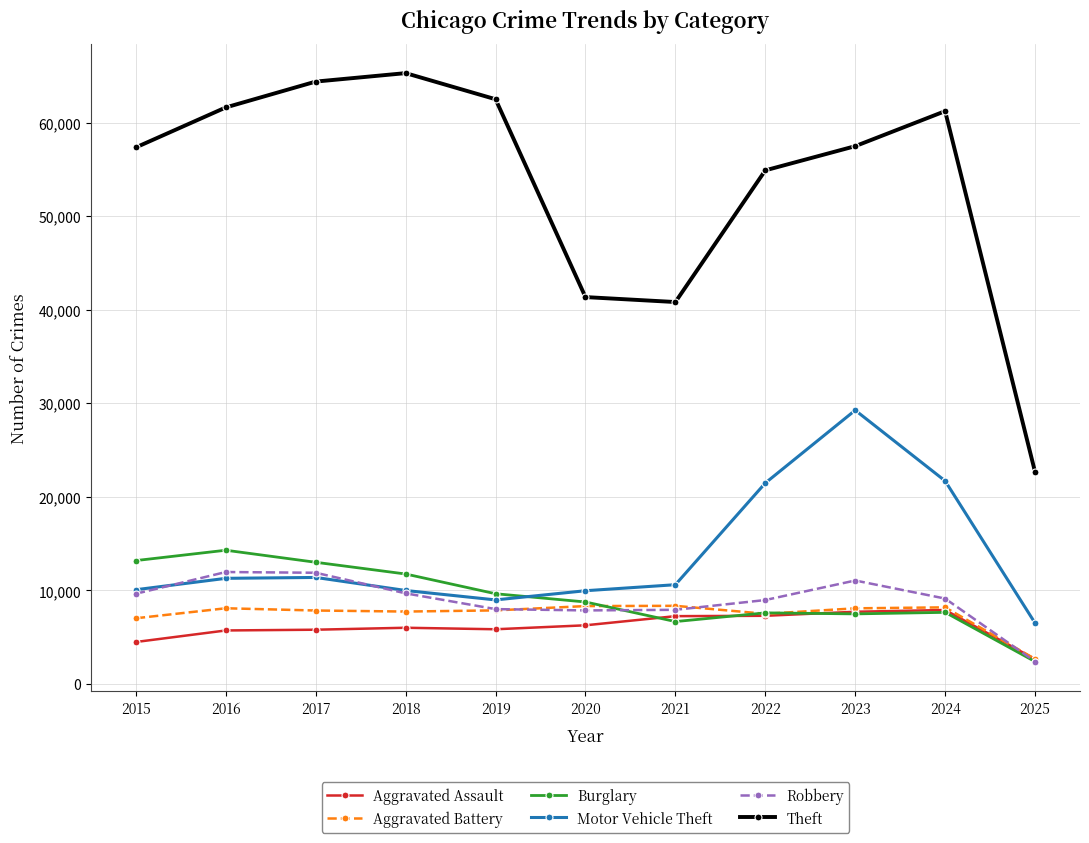

What is the spread (max minus min) of values at 2017?

58593